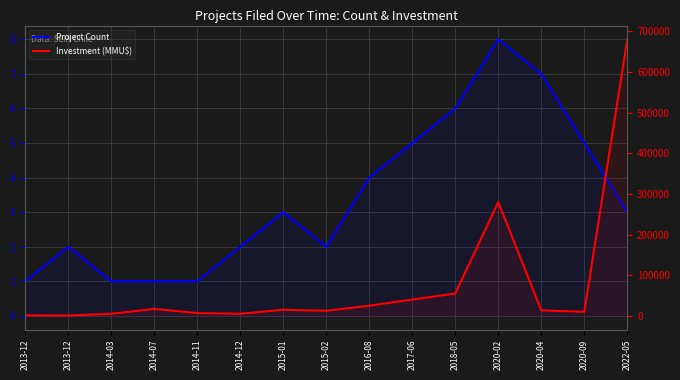

Which series has the largest total across all categories?

Investment (MMU$)